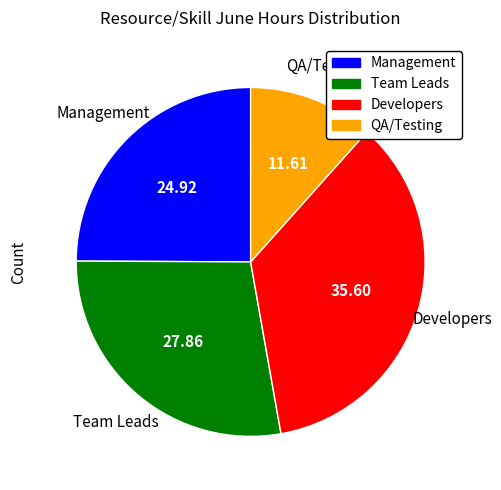

Is there any slice that represents more than half of the pie?

No